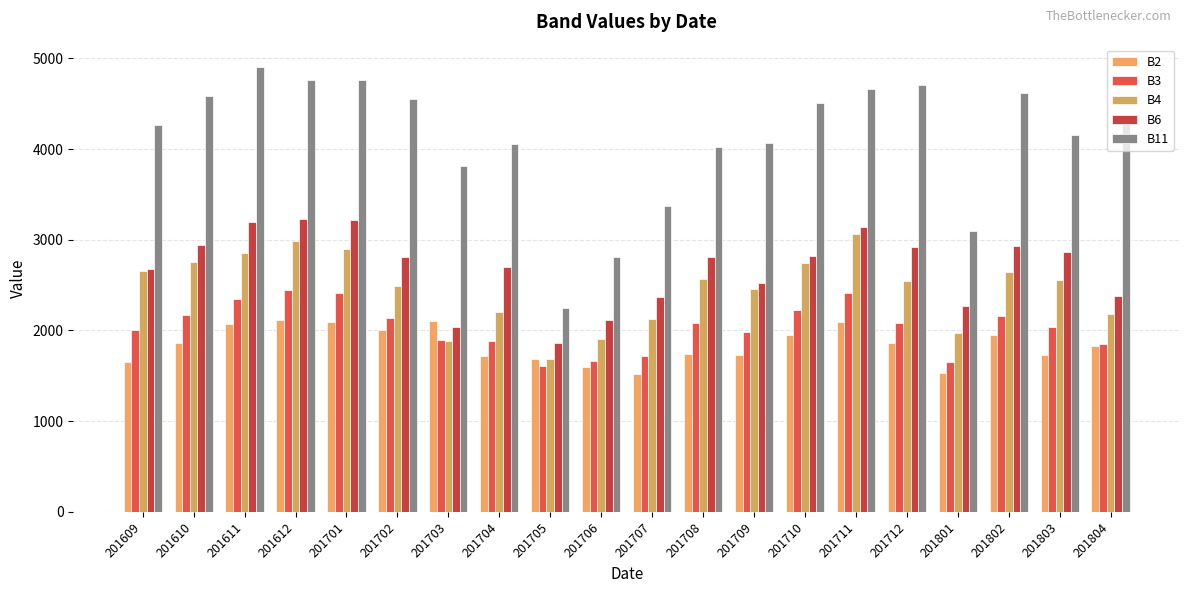

What is the sum of all B11 values?

82315